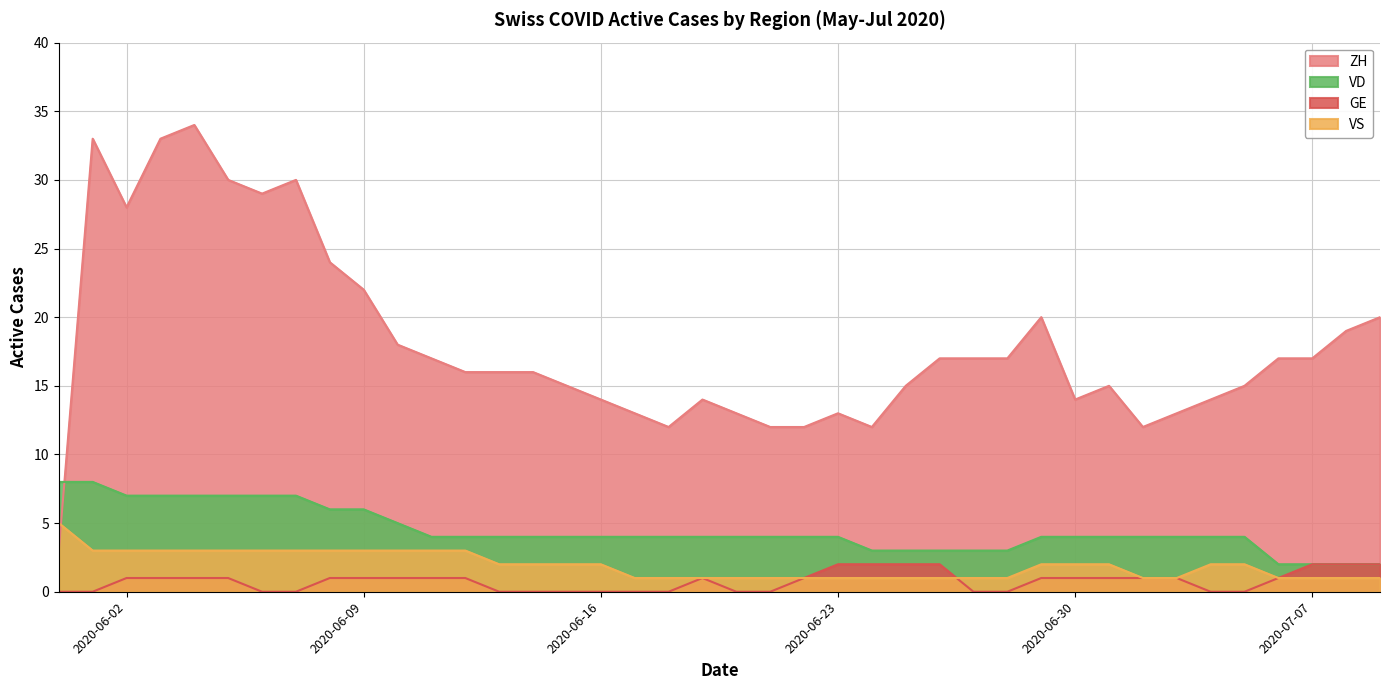

What is the greatest value displayed?

34